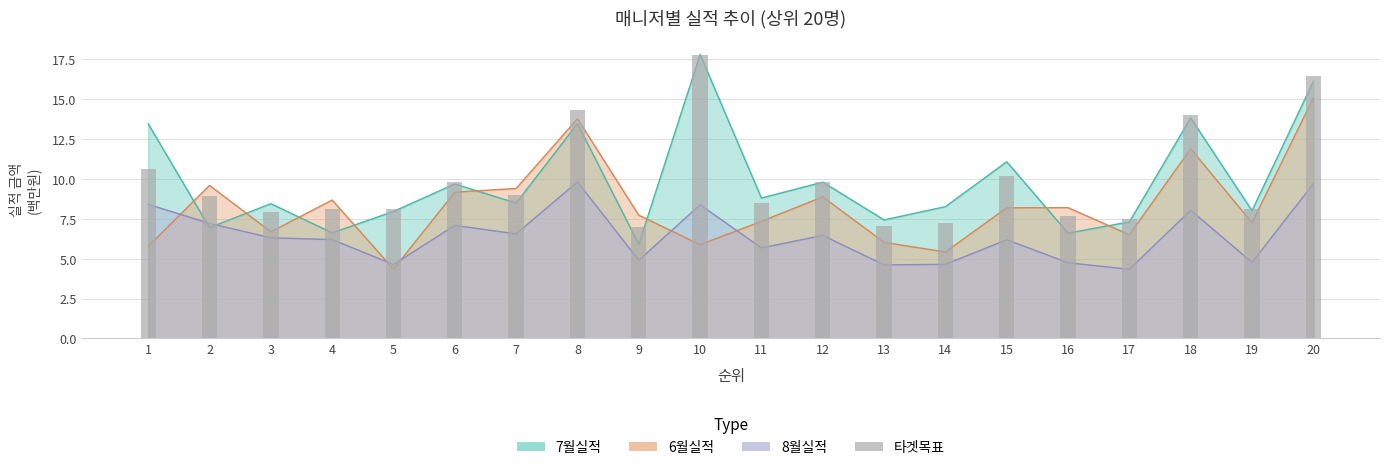

How many data points are less than 8?

6